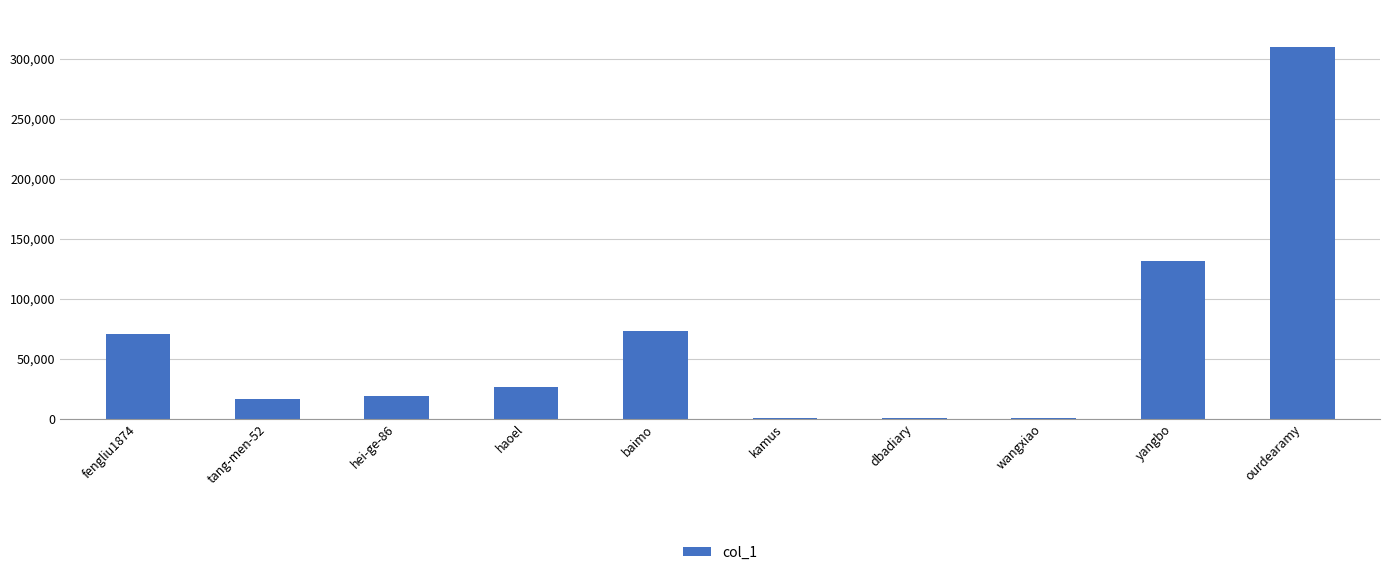

The chart shows a value of 18687 at hei-ge-86. True or false?

True